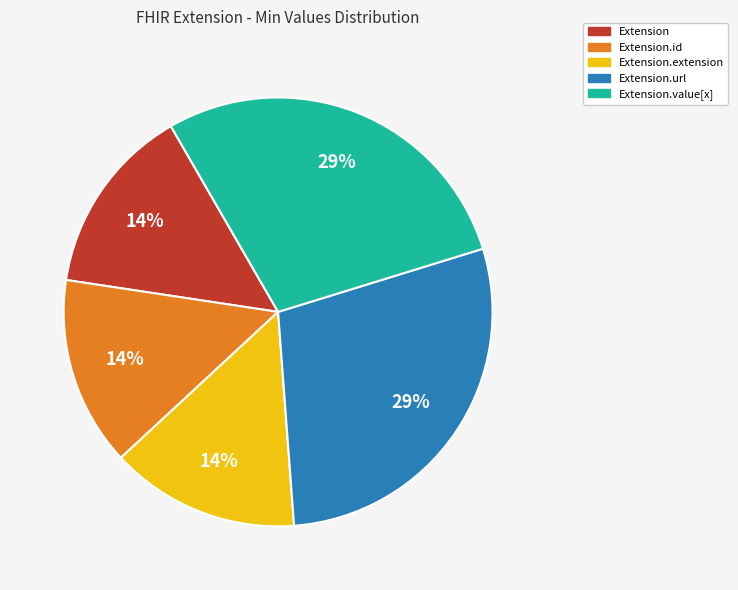

Does any single category account for the majority?

No